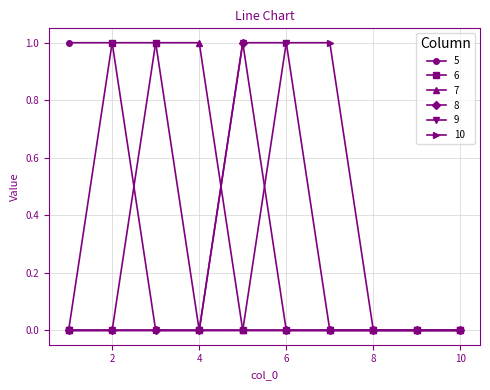

Reading left to right, what are all the values shown in this chart?

5: 1	1	0	0	0	0	0	0	0	0
6: 0	1	1	0	0	0	0	0	0	0
7: 0	0	1	1	0	0	0	0	0	0
8: 0	0	0	0	1	0	0	0	0	0
9: 0	0	0	0	1	1	0	0	0	0
10: 0	0	0	0	0	1	1	0	0	0